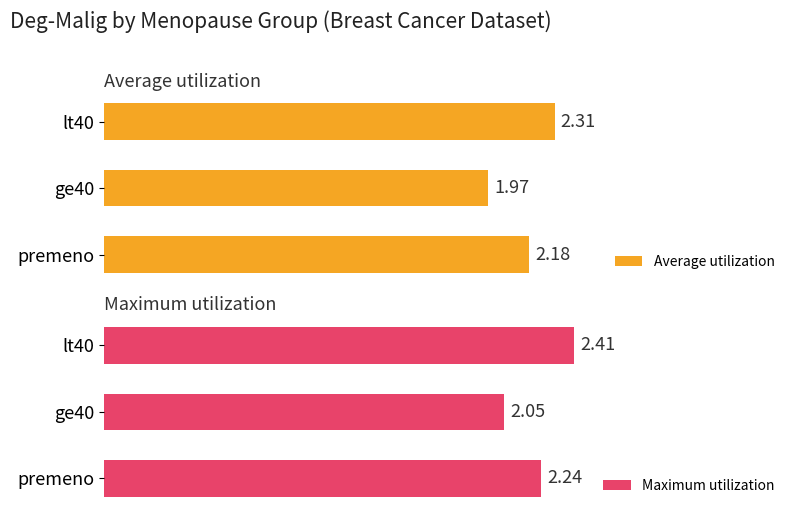

What are all the series names shown in the legend?

Average utilization, Maximum utilization